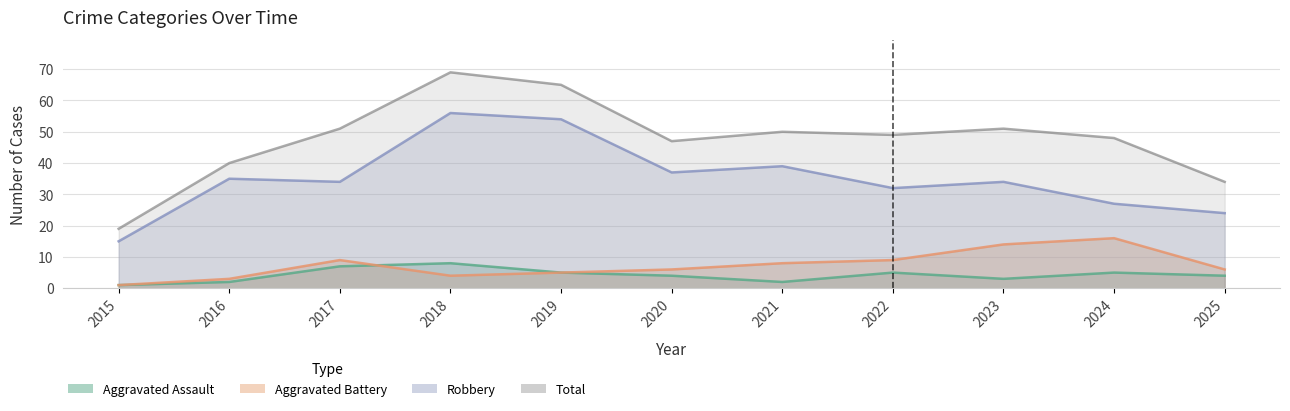

Where is the first local minimum for Robbery?

2017